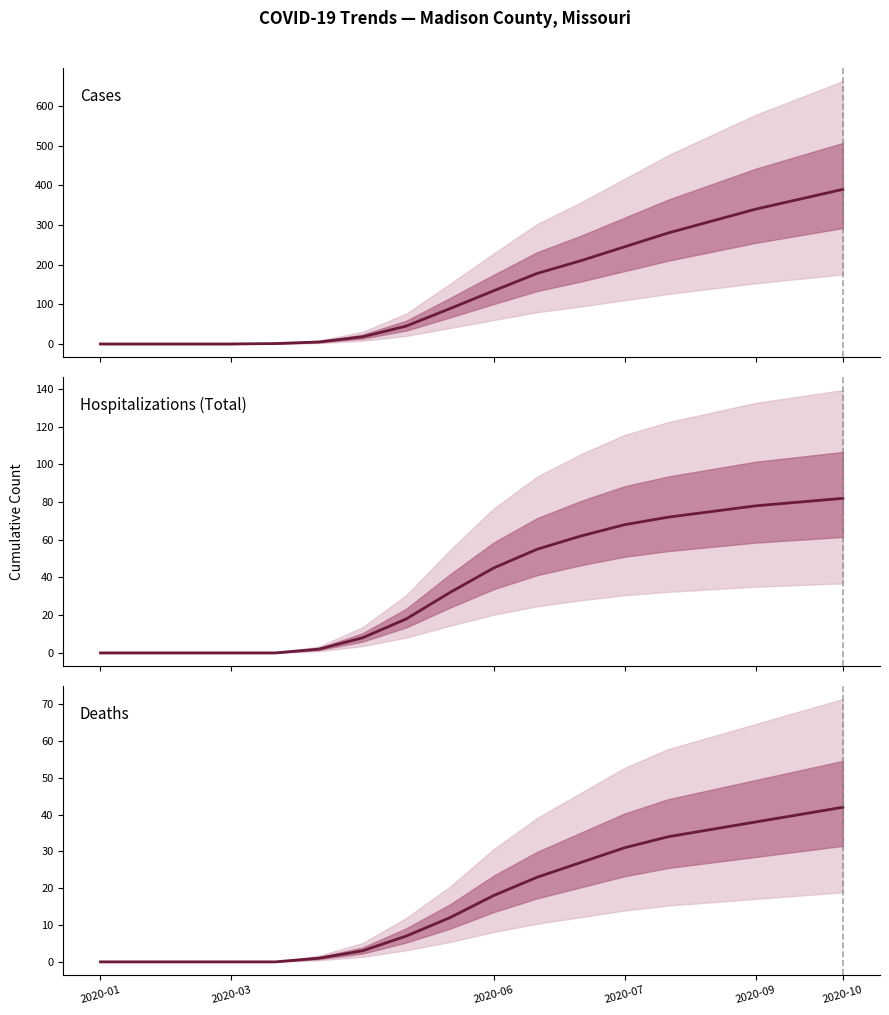

How many categories are shown in the chart?

18